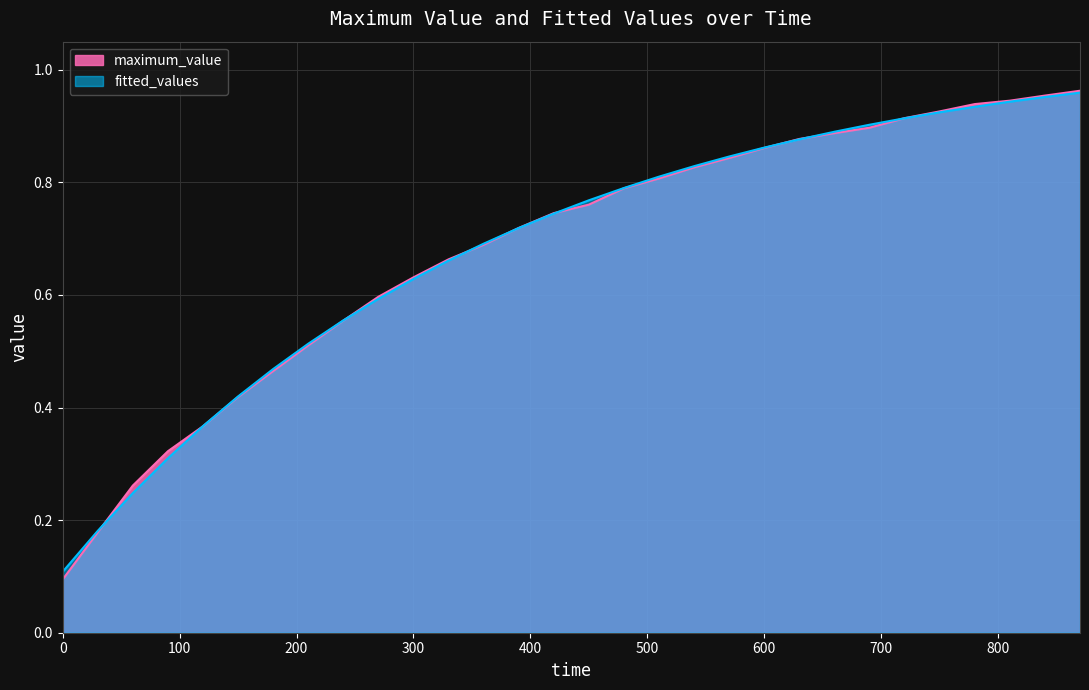

What is the greatest value displayed?

1.0